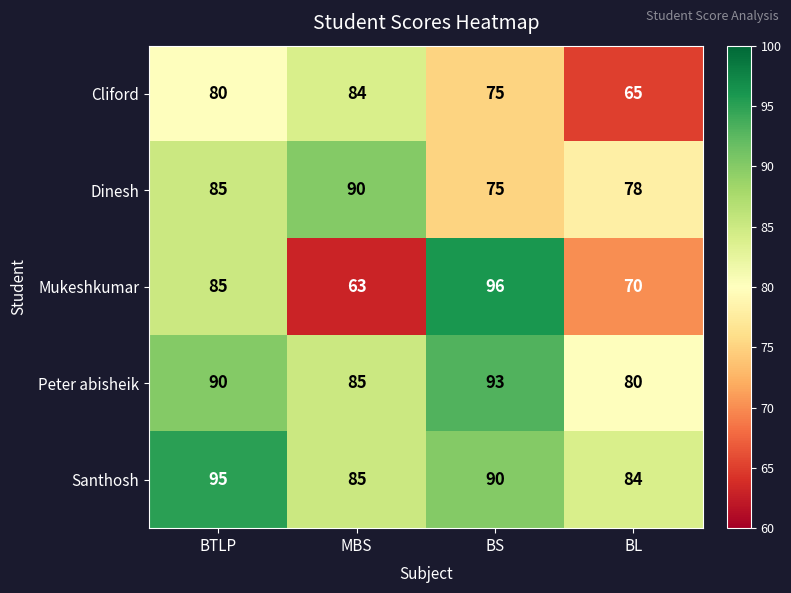

How many series are shown in this chart?

5